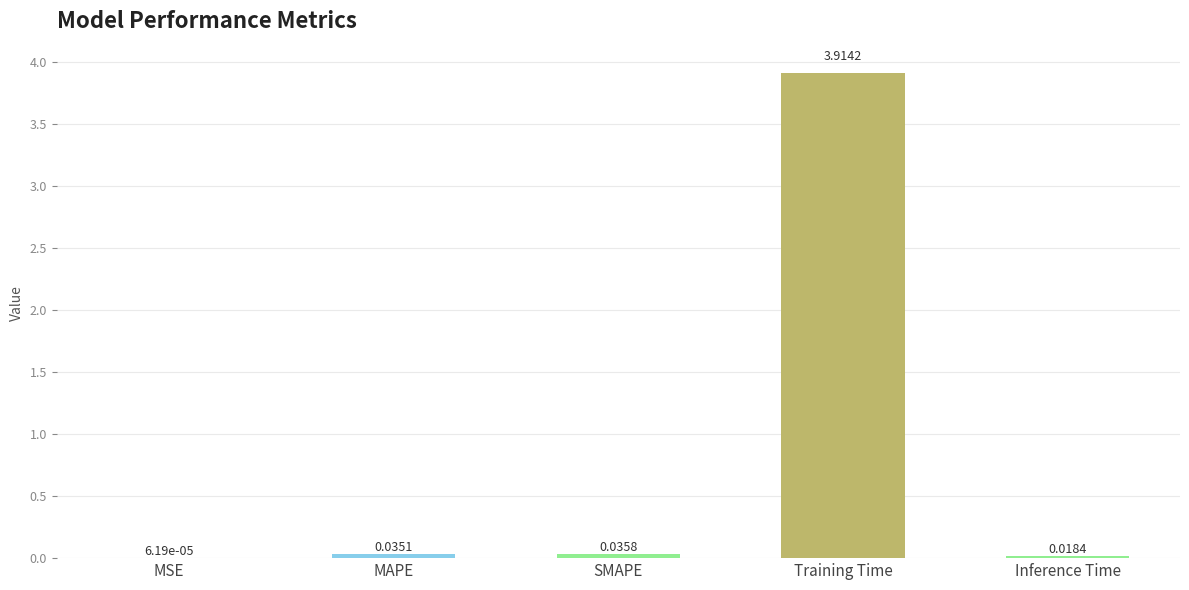

Which has a higher value, SMAPE or MAPE?

SMAPE